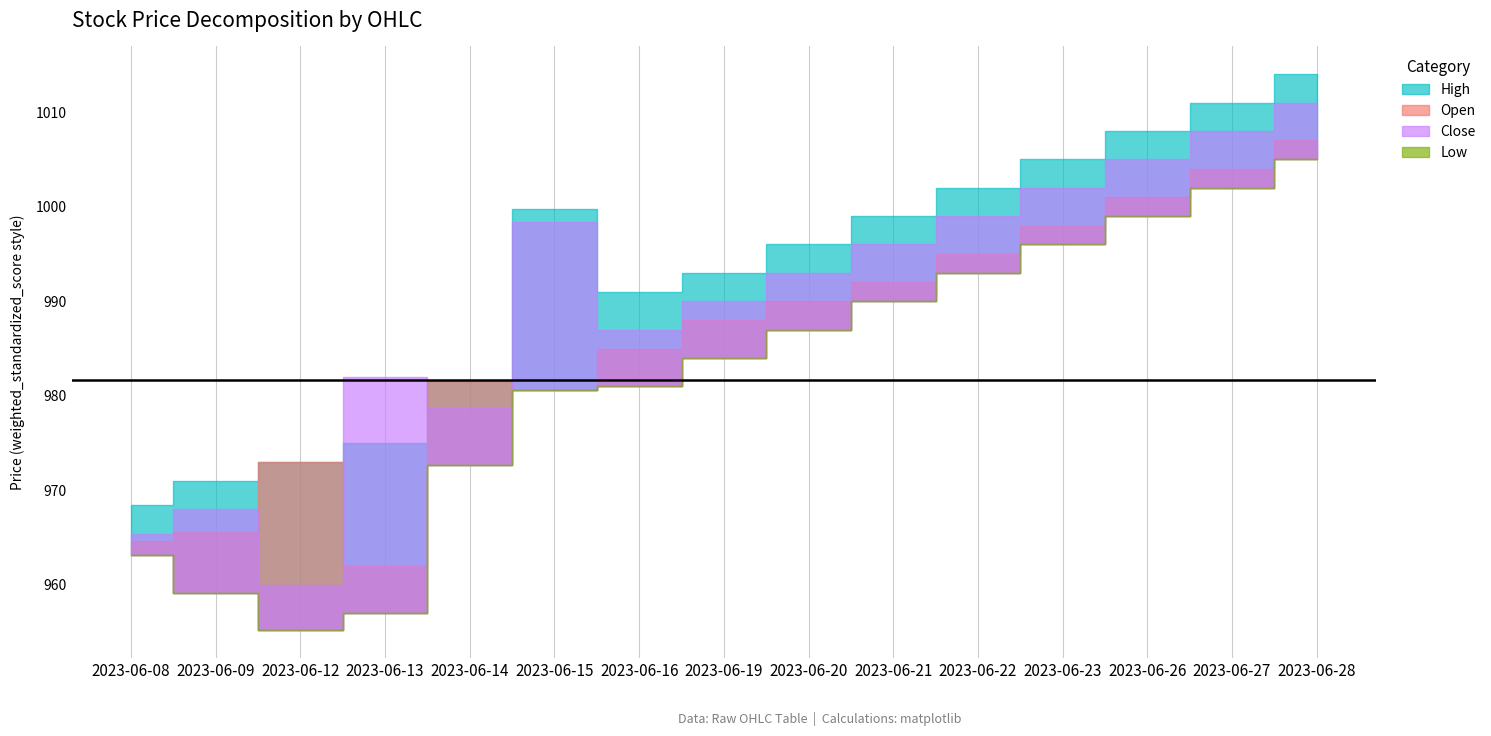

How many data points in High are less than 996?

7